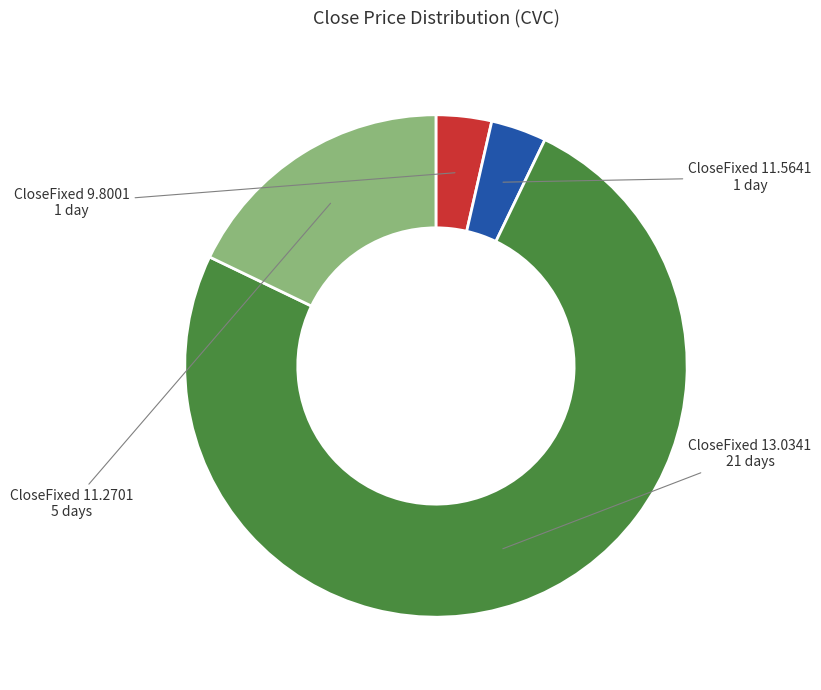

Does any single category account for the majority?

Yes